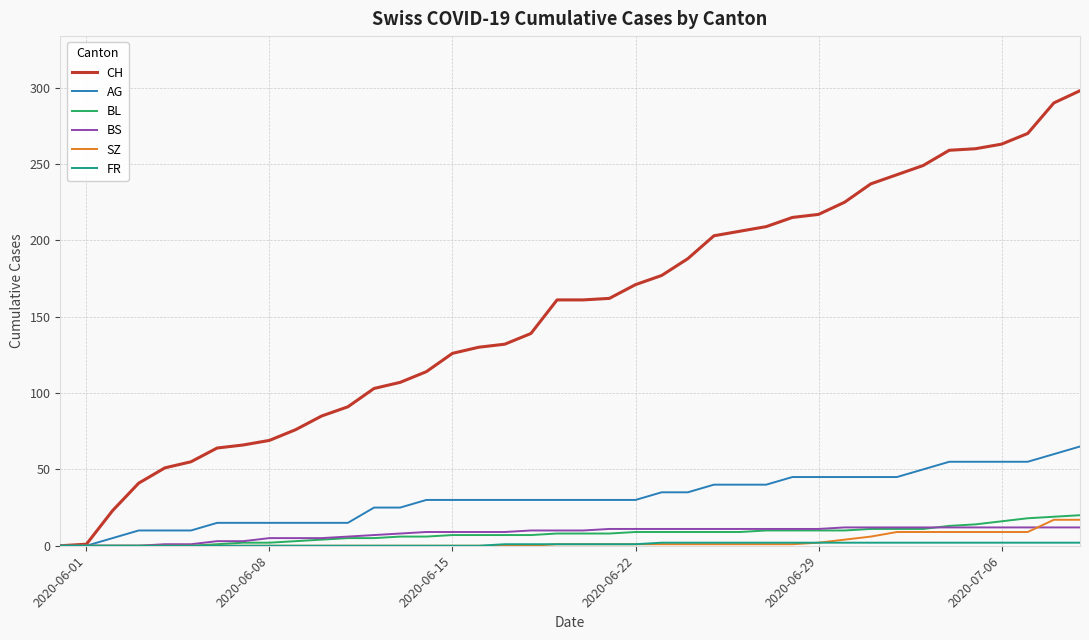

Which series has the largest total across all categories?

CH